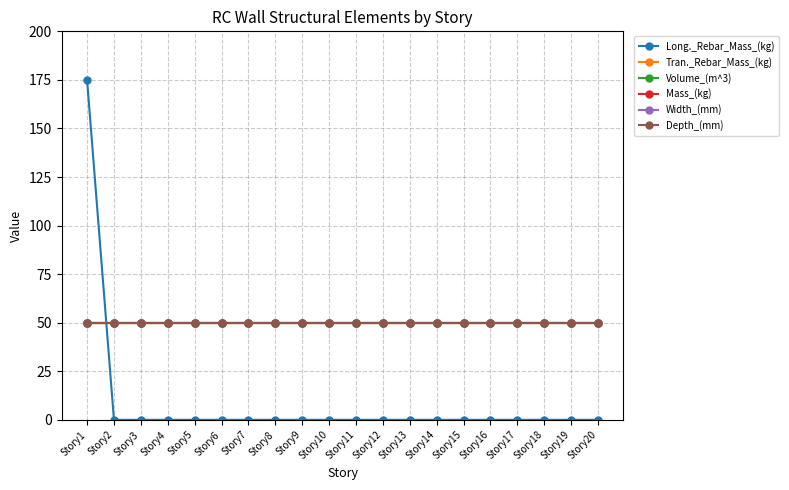

At which category does the chart reach its minimum across all series?

Story2